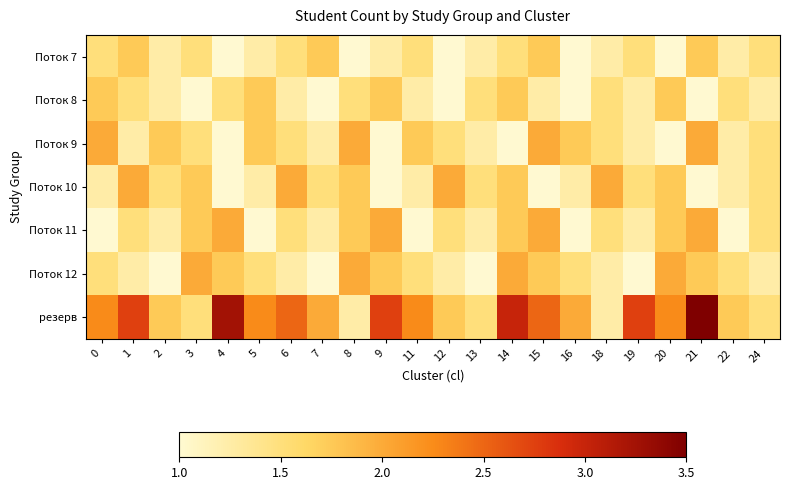

Which series has the largest total across all categories?

резерв